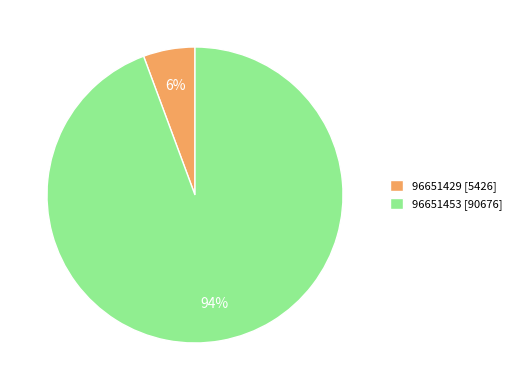

Which slice is the smallest?

96651429